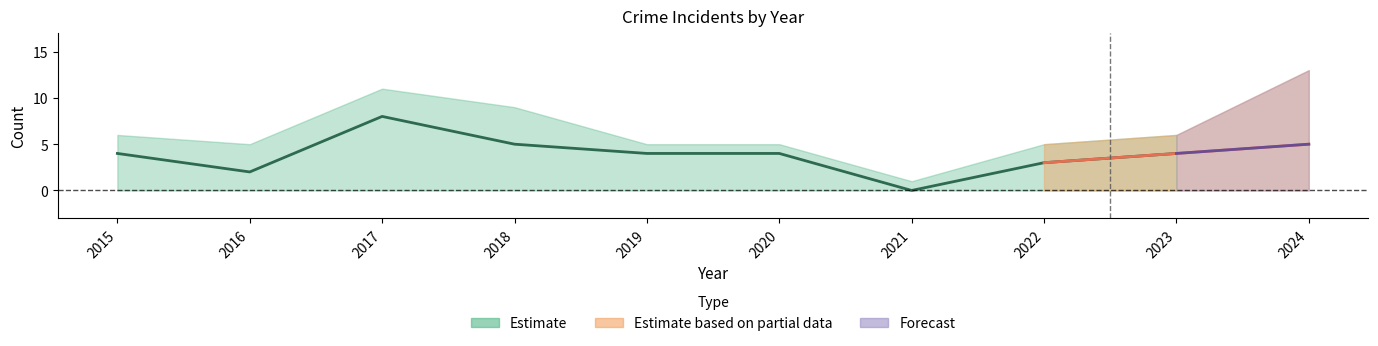

Is it true that Total equals 22 at 2024?

False